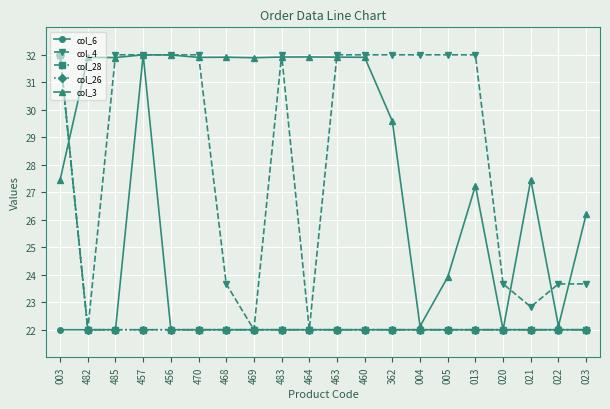

What is the total value across all series at 457?

140.0